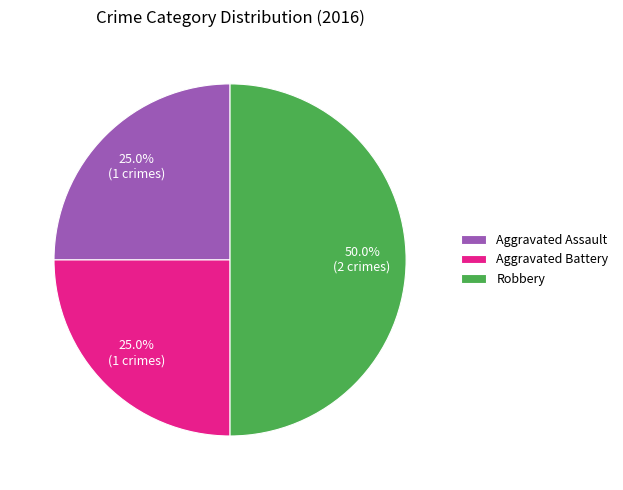

How many slices are in this pie chart?

3